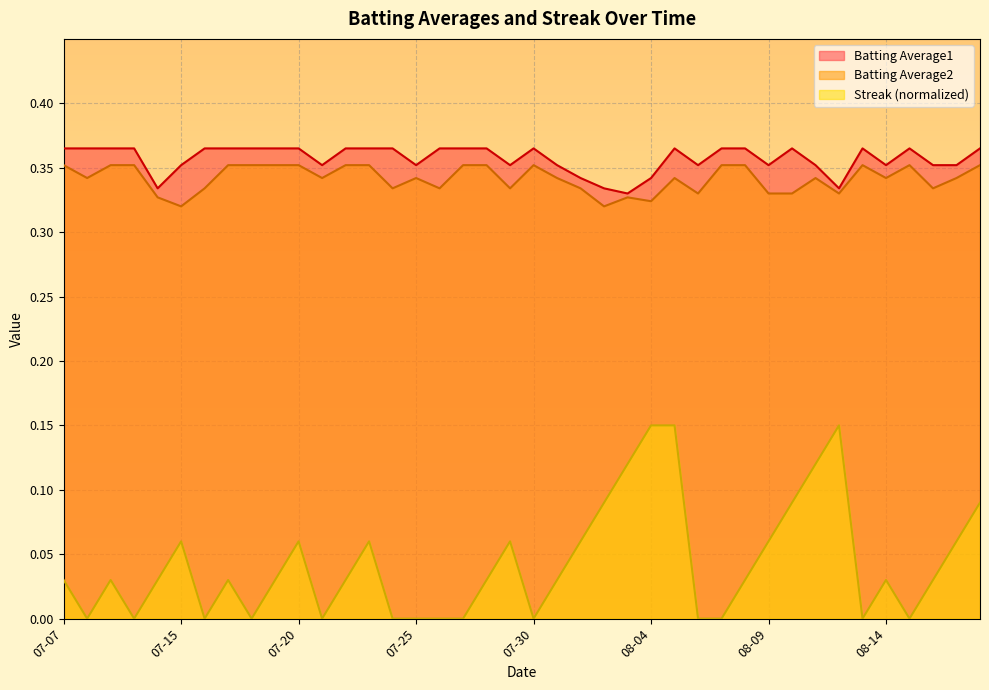

Which series has the widest spread of values?

Streak (normalized)